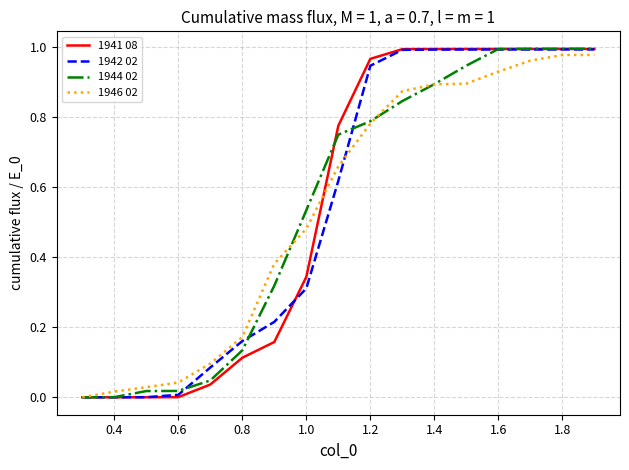

True or false: 1941 08 and 1942 02 intersect in this chart.

True